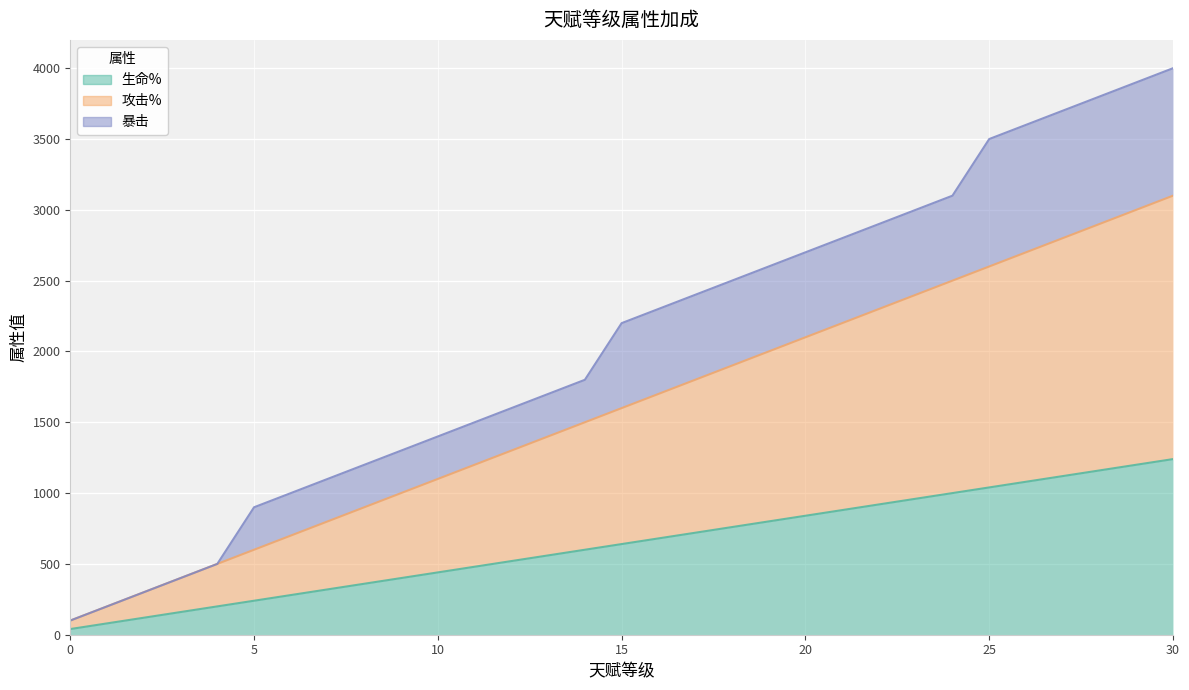

Does the chart display data point markers on the line(s)?

No